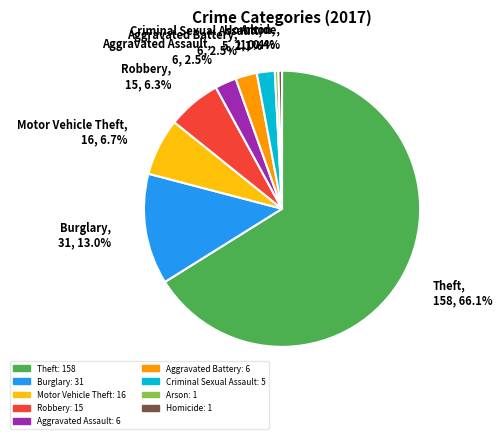

What portion of the pie excludes Arson?

99.6%